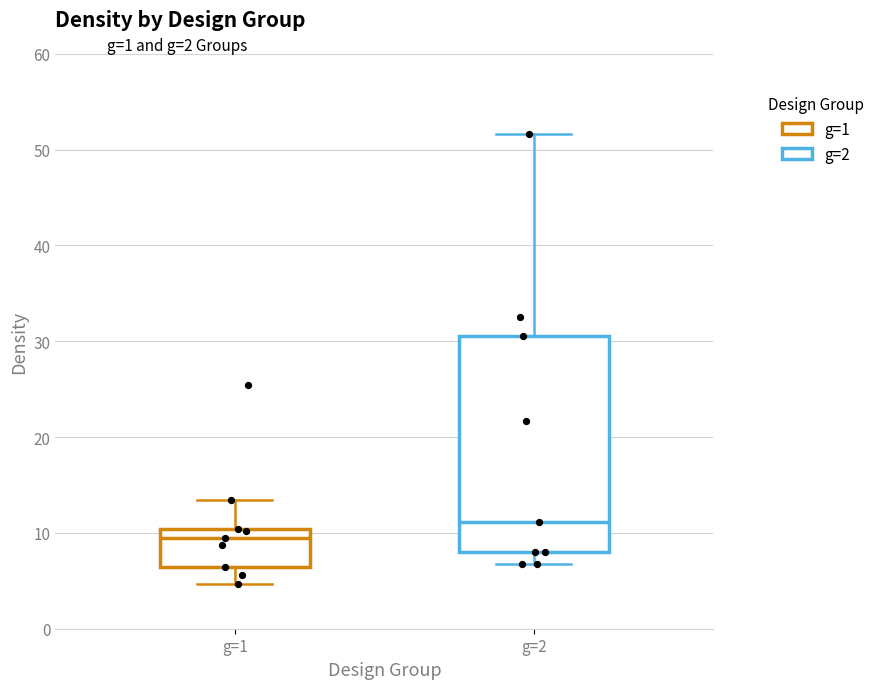

Comparing the boxes themselves (not the whiskers), which one is the tallest?

g=2